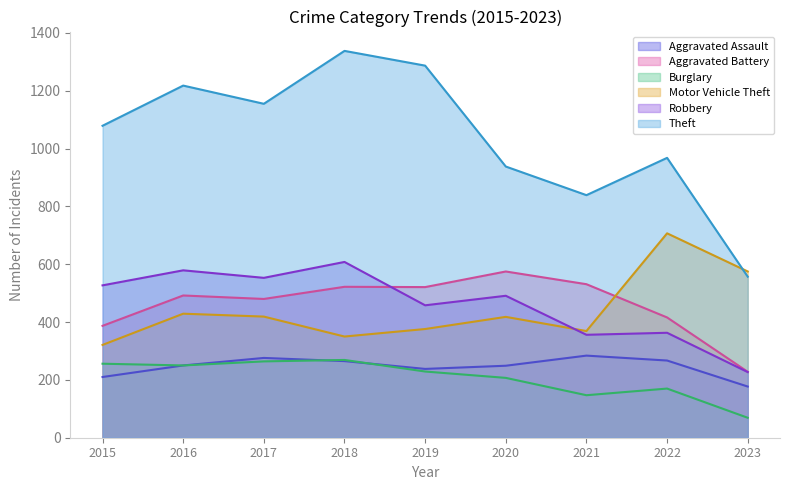

What are all the series names shown in the legend?

Aggravated Assault, Aggravated Battery, Burglary, Motor Vehicle Theft, Robbery, Theft